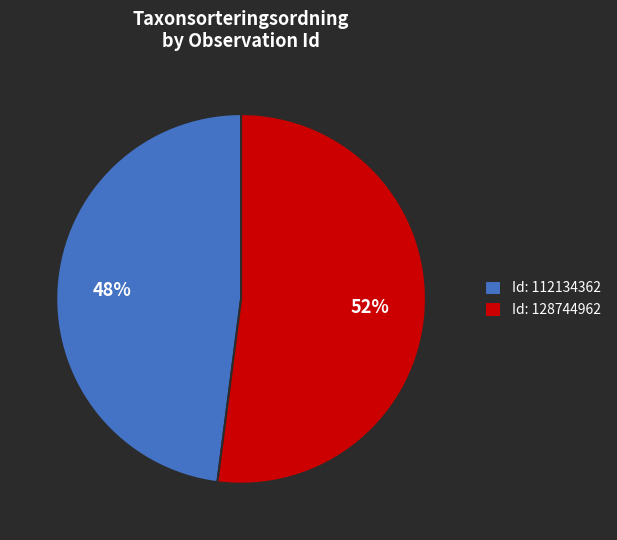

Approximately how many times larger is the value at Id: 112134362 compared to Id: 128744962?

0.9